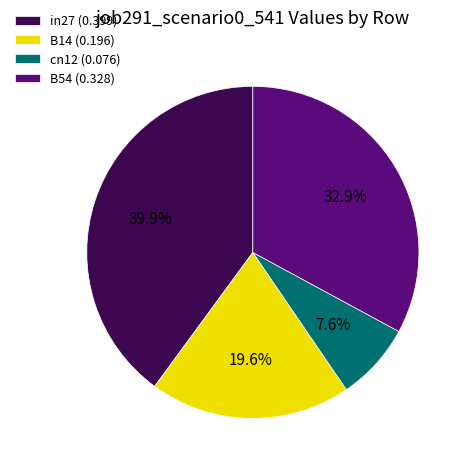

Is there any slice that represents more than half of the pie?

No